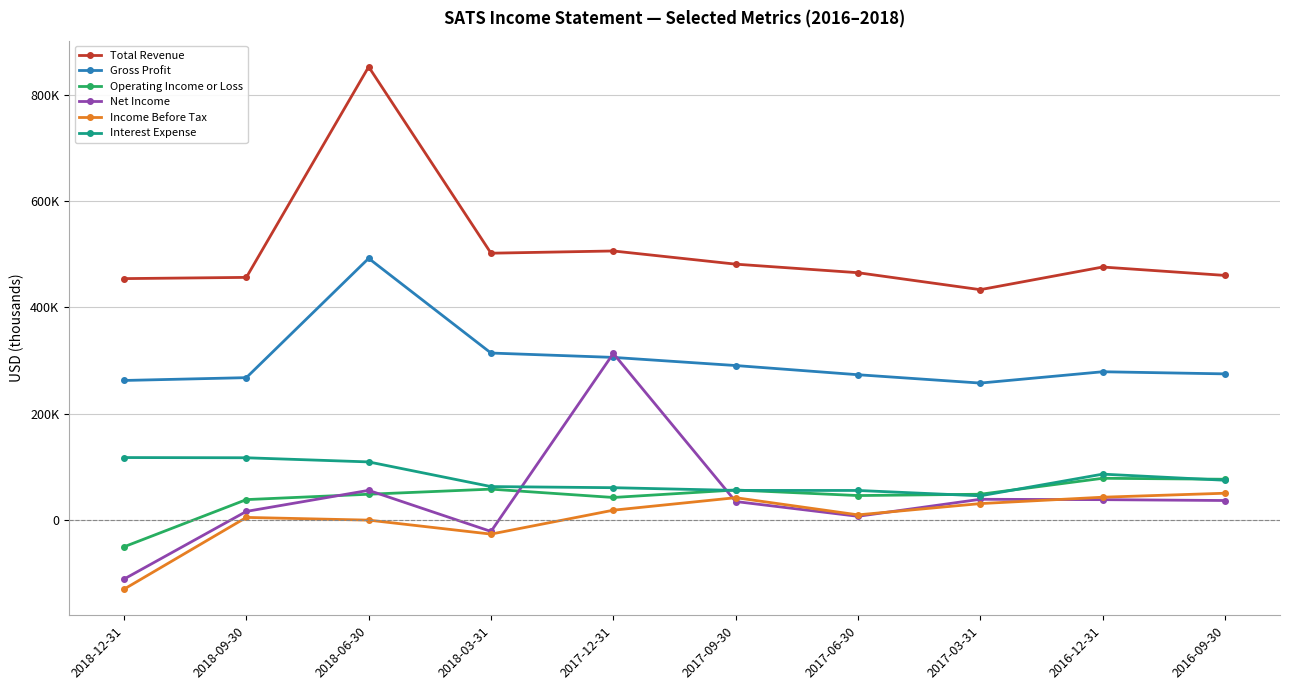

List the series in order of their peak value, highest first.

Total Revenue, Gross Profit, Net Income, Interest Expense, Operating Income or Loss, Income Before Tax